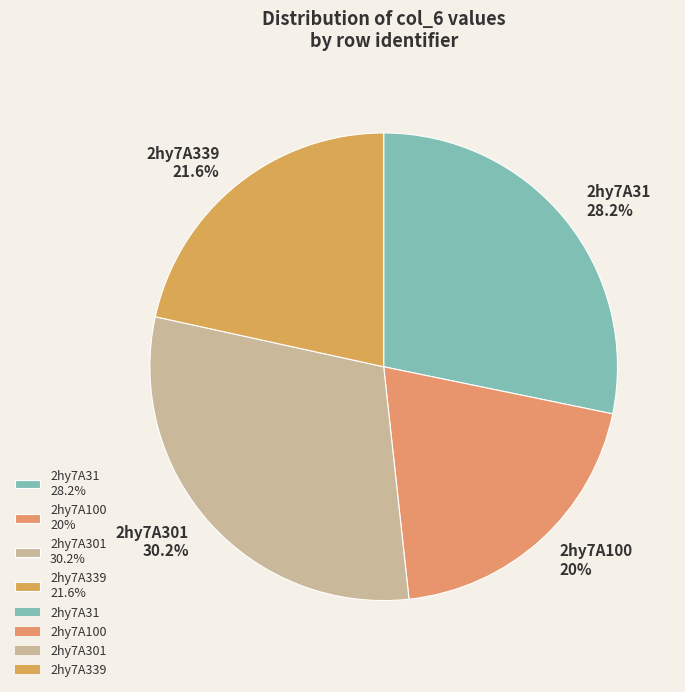

Between 2hy7A100 and 2hy7A339, which is larger?

2hy7A339